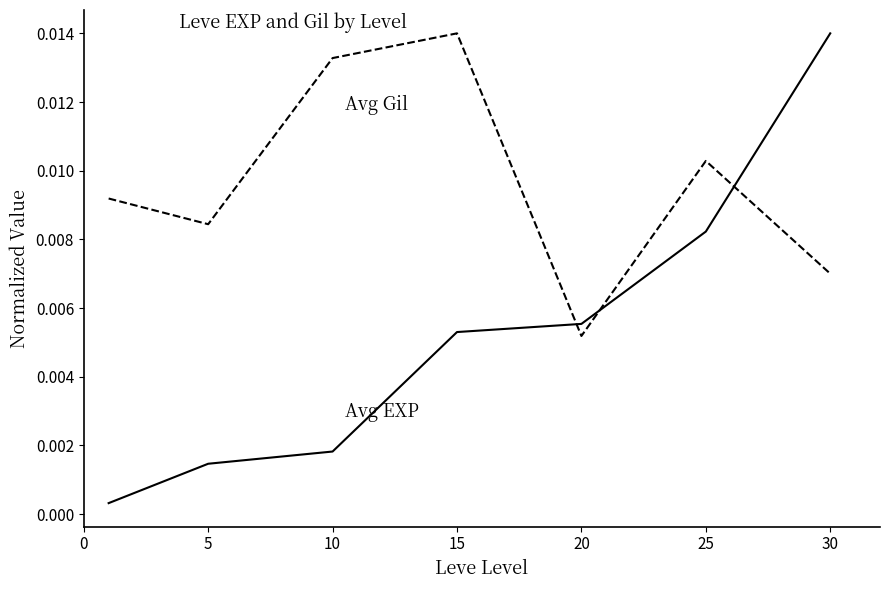

Is this an area chart (filled region under the line)?

No